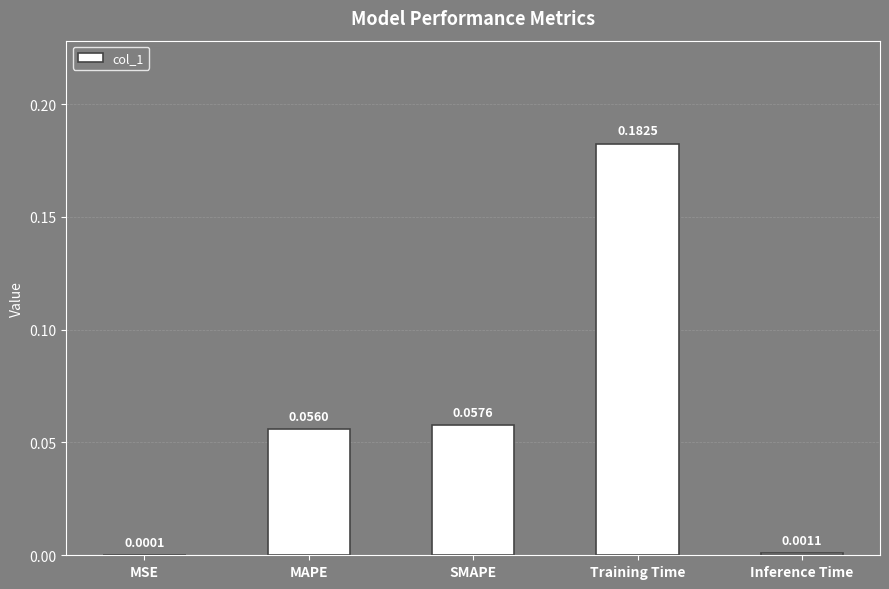

Which has a higher value, MSE or Training Time?

Training Time